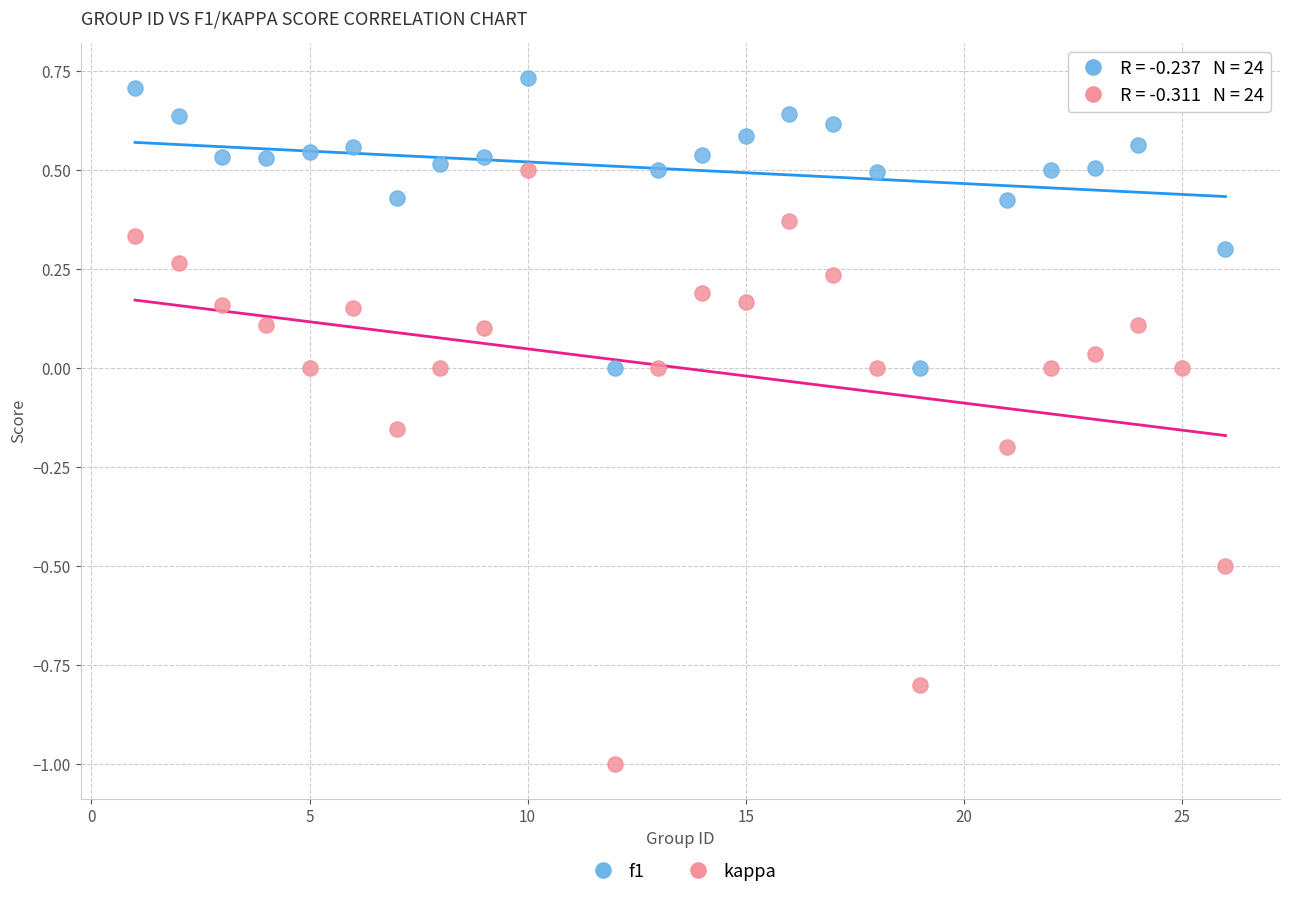

Which series has the widest spread of Y values?

kappa